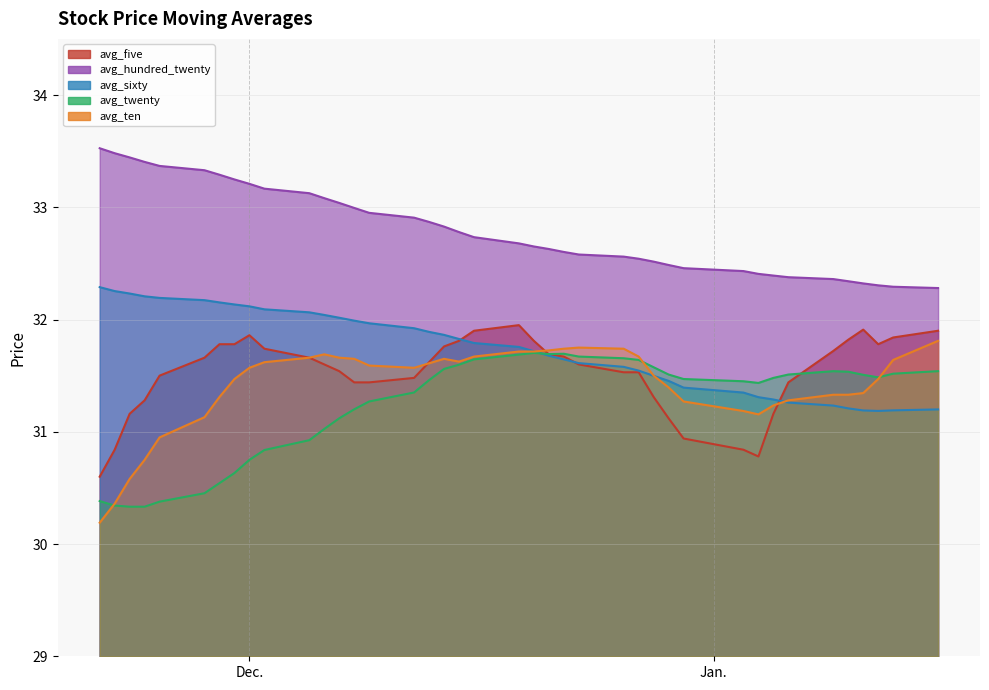

Which category has the lowest value in the avg_ten series?

2016/11/21